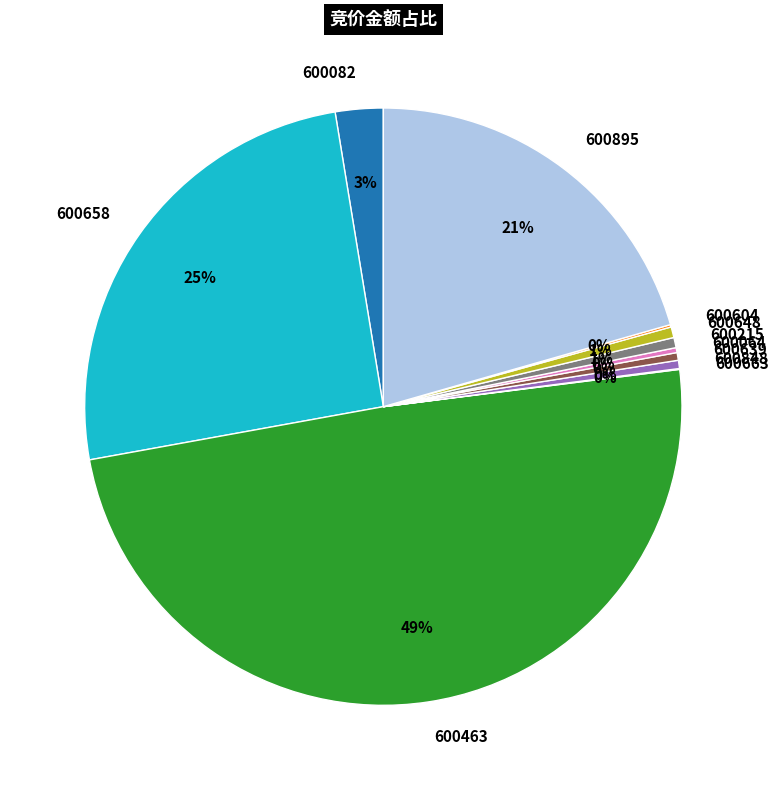

Is the sum of 600639 and 600215 greater than half?

No